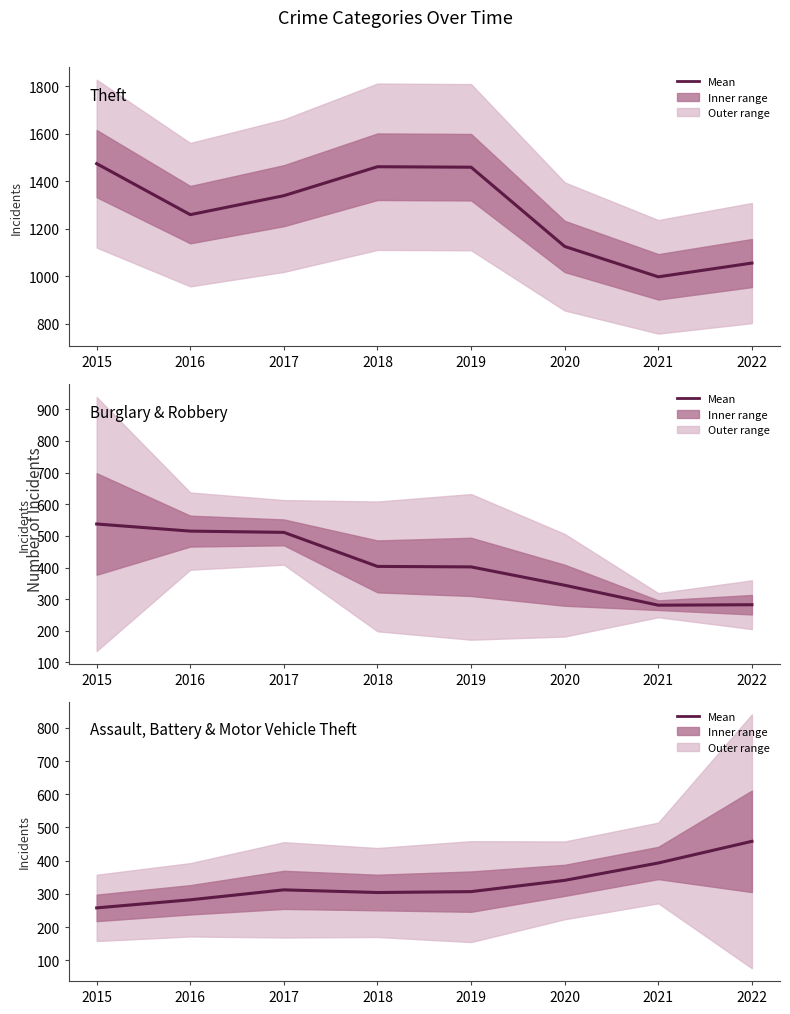

At how many categories does at least one series exceed 512?

8